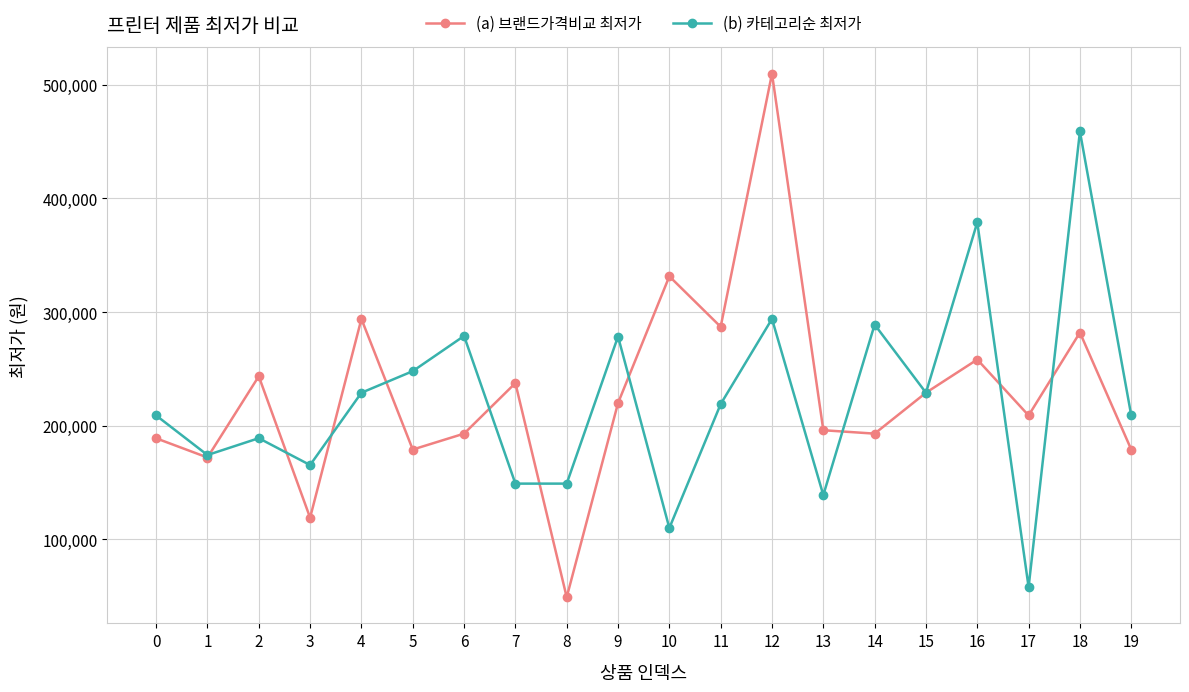

Is the value of (a) 브랜드가격비교 최저가 at 5 greater than the value of (b) 카테고리순 최저가 at 0?

No